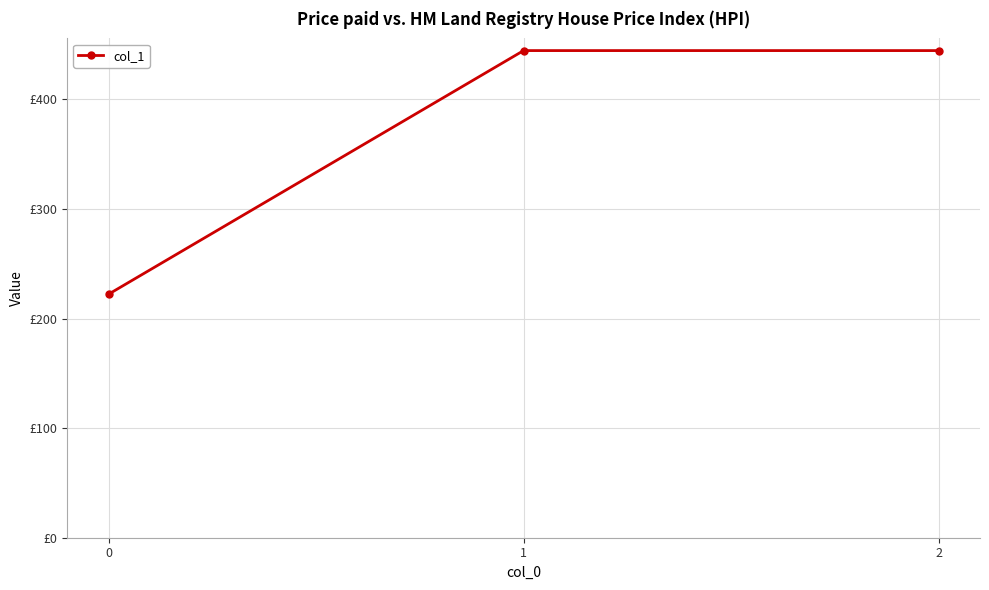

What is the difference between the maximum and minimum values?

222.2